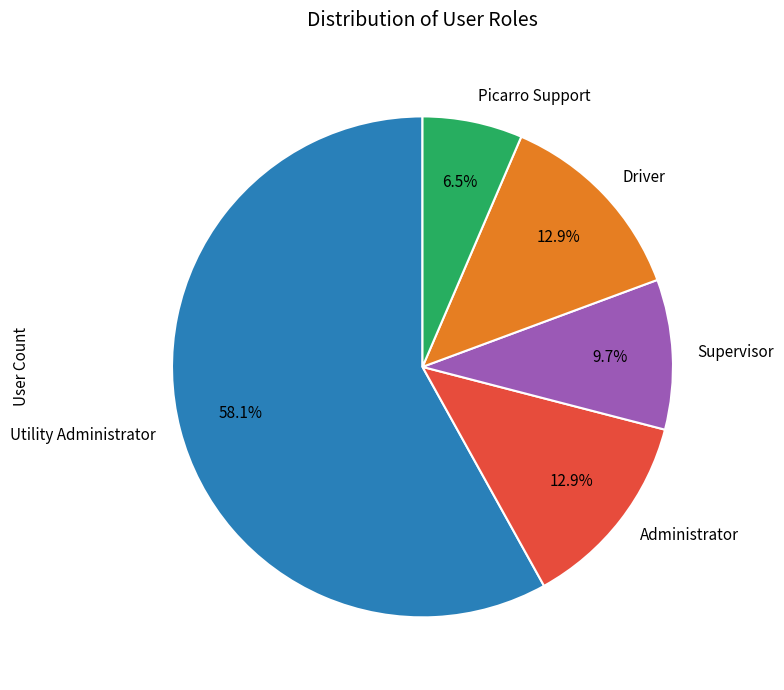

Which category has the biggest portion of the pie?

Utility Administrator